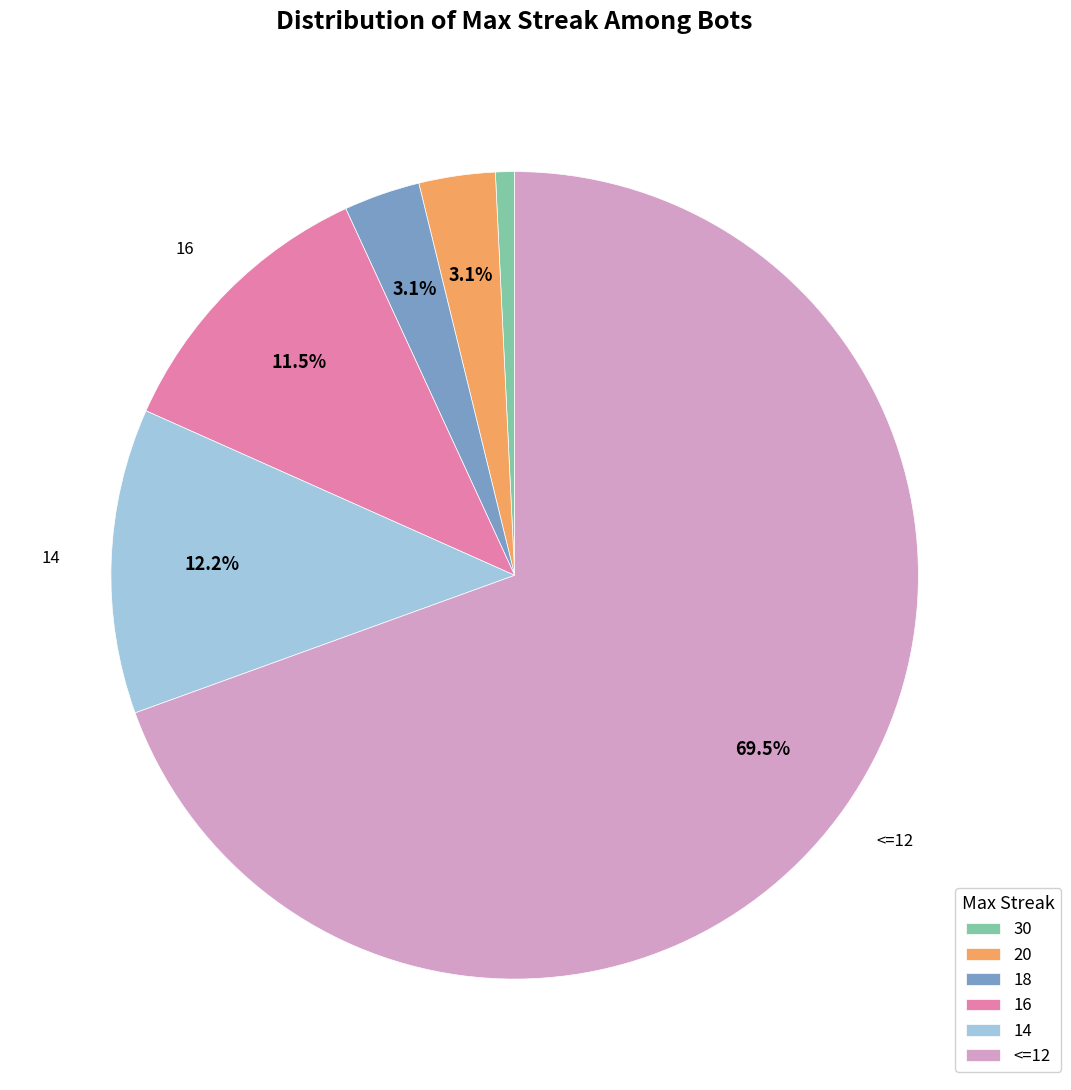

Does any single category account for the majority?

Yes